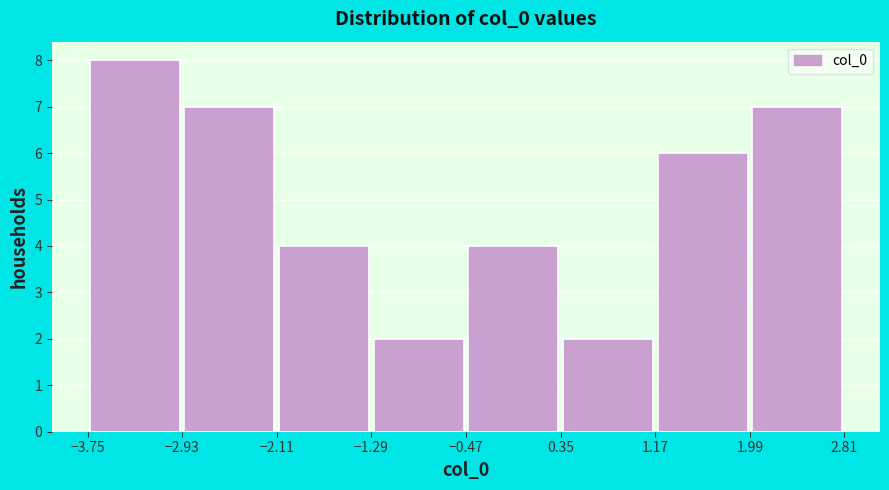

Over which range of the x-axis is the bar tallest?

-3.8 to -2.9